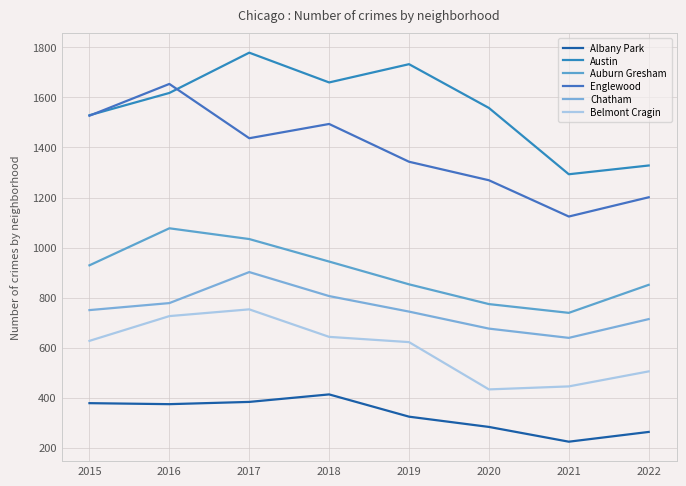

List the series in order of their peak value, lowest first.

Albany Park, Belmont Cragin, Chatham, Auburn Gresham, Englewood, Austin